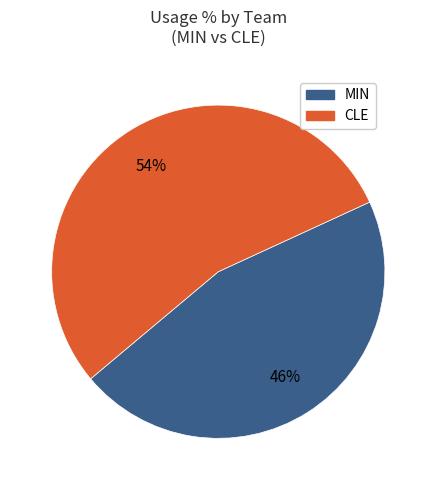

How many slices are in this pie chart?

2